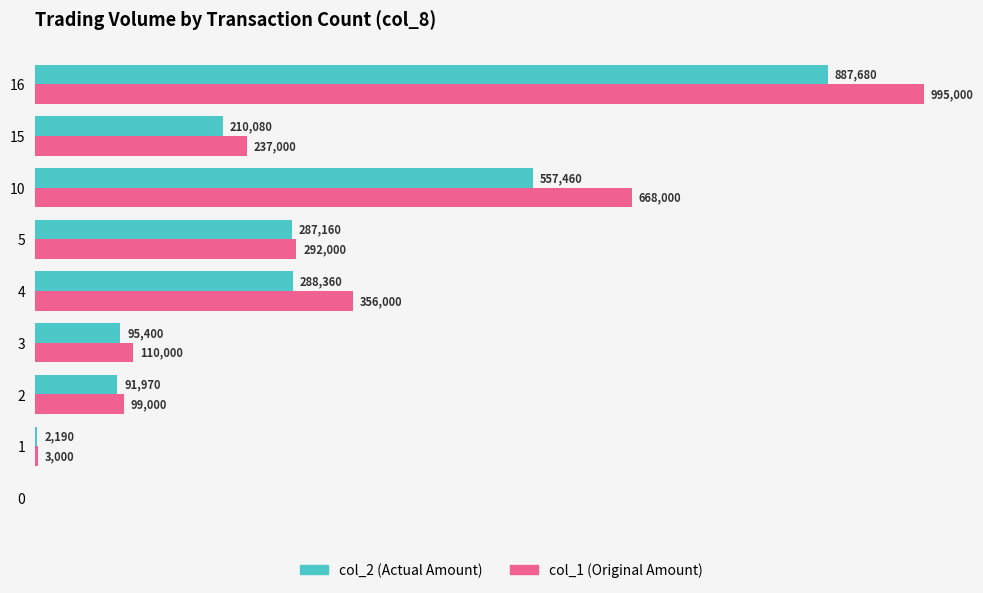

What are all the series names shown in the legend?

col_2 (Actual Amount), col_1 (Original Amount)